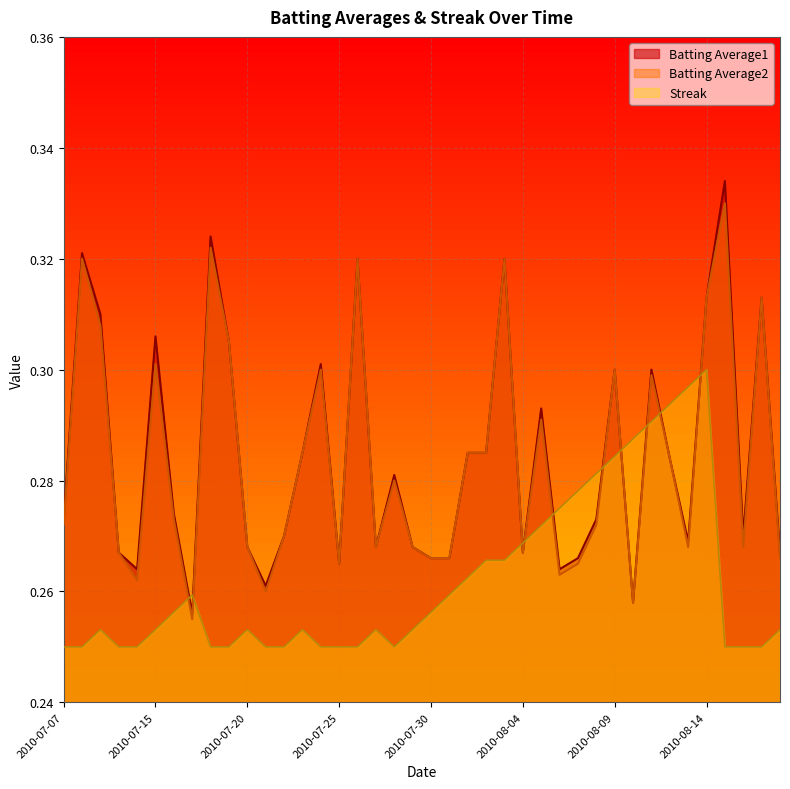

True or false: Batting Average2 has a value of 0.5 at 2010-07-31.

False